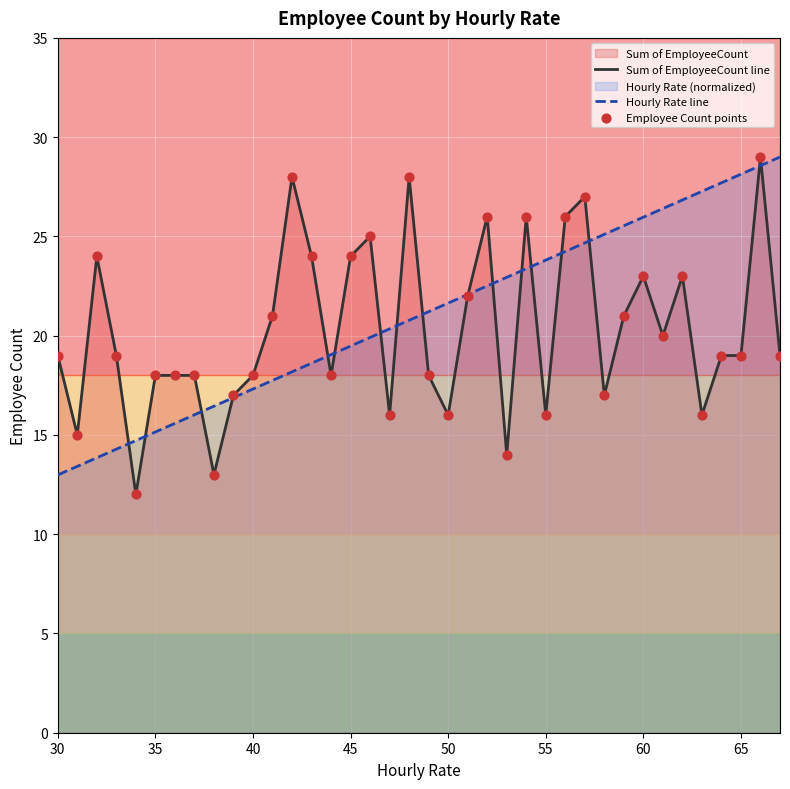

Is it true that Sum of EmployeeCount line equals 16.0 at 55?

True